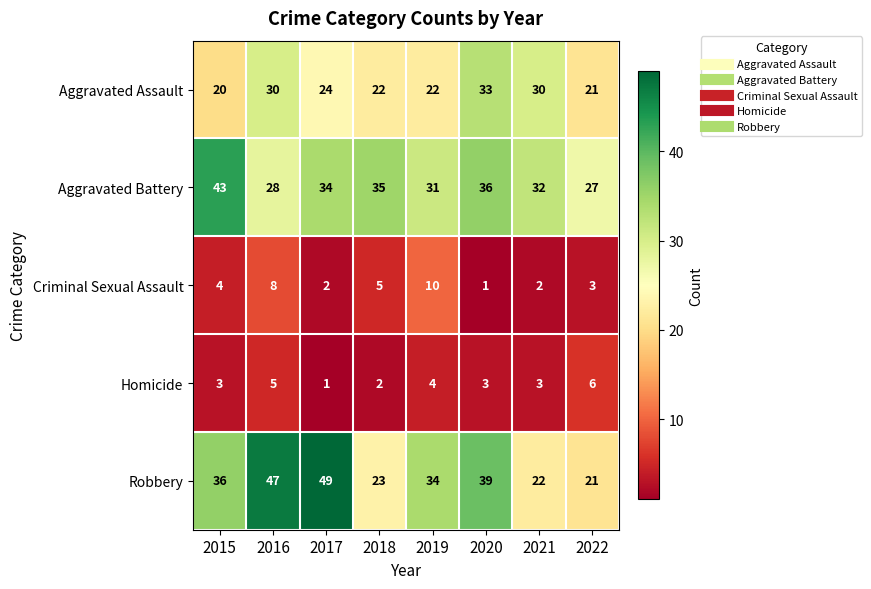

At 2016, list the series in order from largest to smallest.

Robbery, Aggravated Assault, Aggravated Battery, Criminal Sexual Assault, Homicide